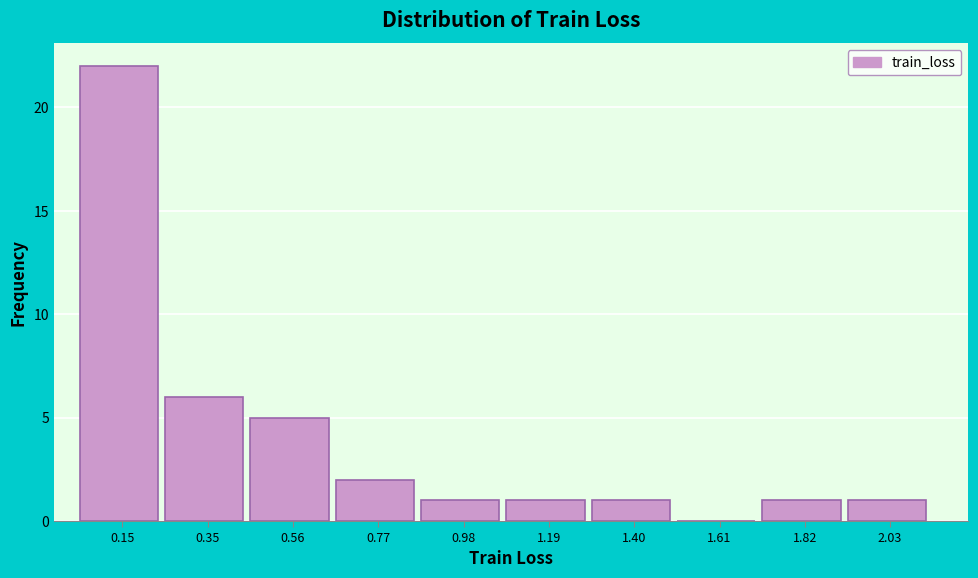

What is the height of the bar covering 0.65 to 0.90 on the x-axis? Neither the bar edges nor the heights are printed on the chart, so give them approximately, as read against the axes.

2